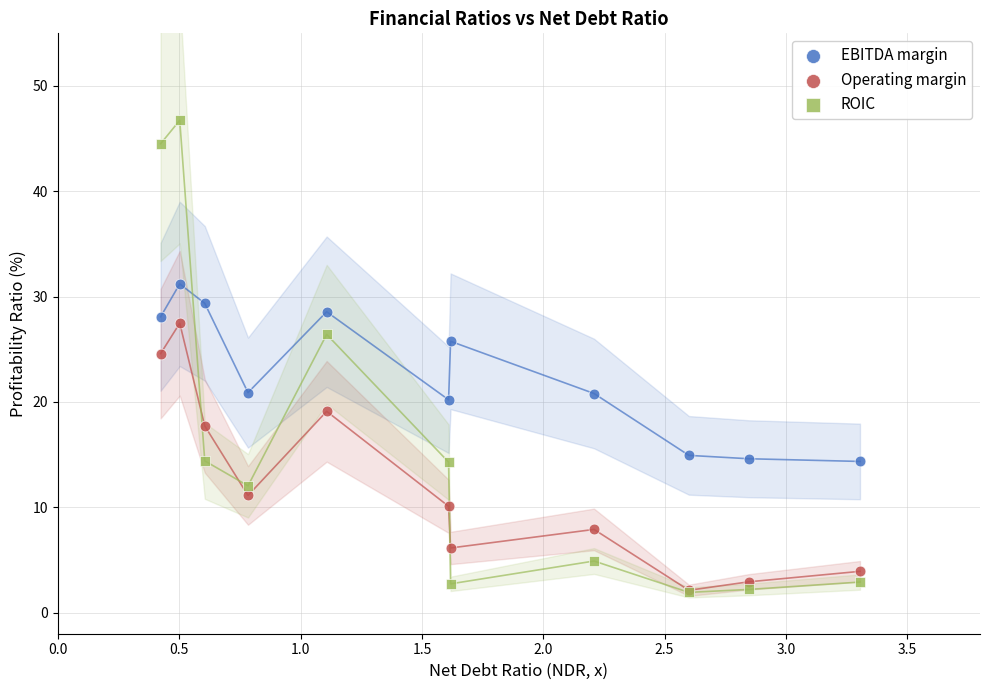

In the ROIC series, what Y value is closest to 24?

26.4